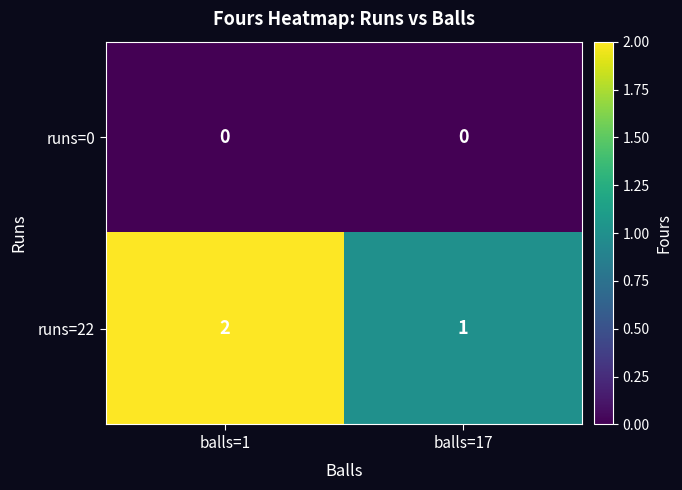

List the series in order of their peak value, highest first.

runs=22, runs=0